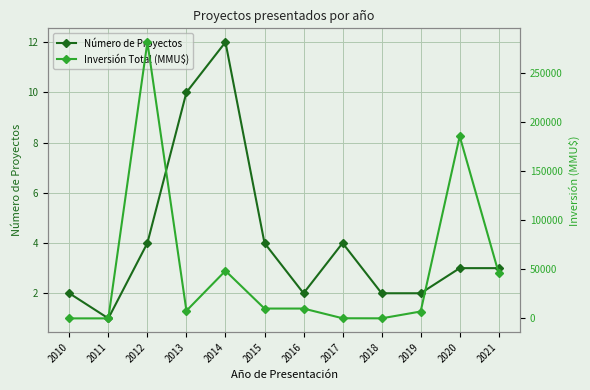

What is the average value of the Inversión Total (MMU$) series?

49700